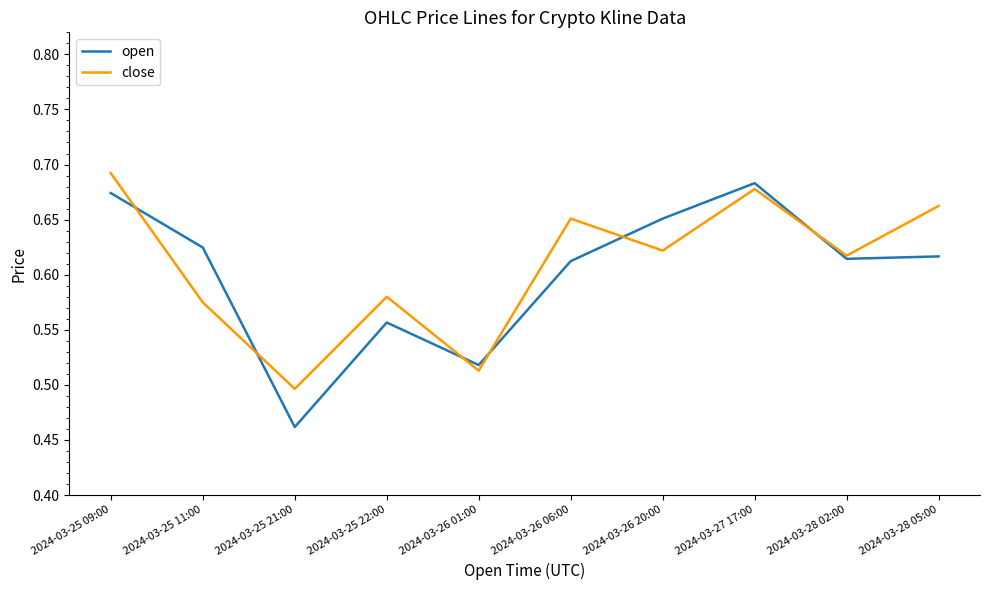

At which category does the chart reach its peak across all series?

2024-03-25 09:00